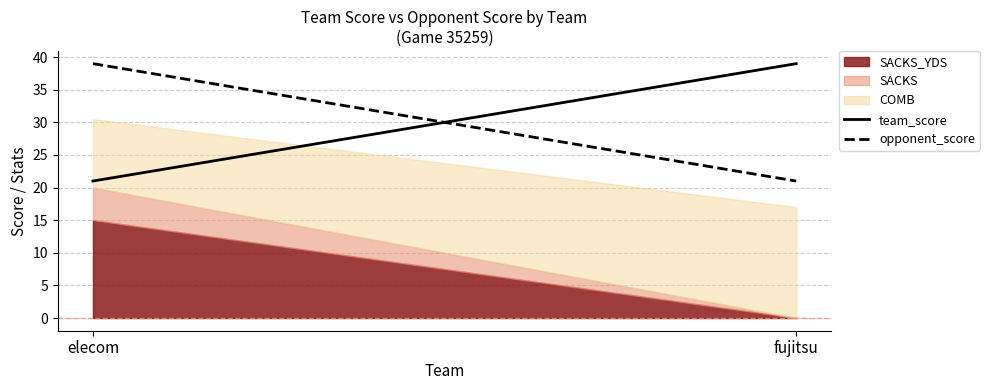

What is the lowest value of the opponent_score series?

21.0